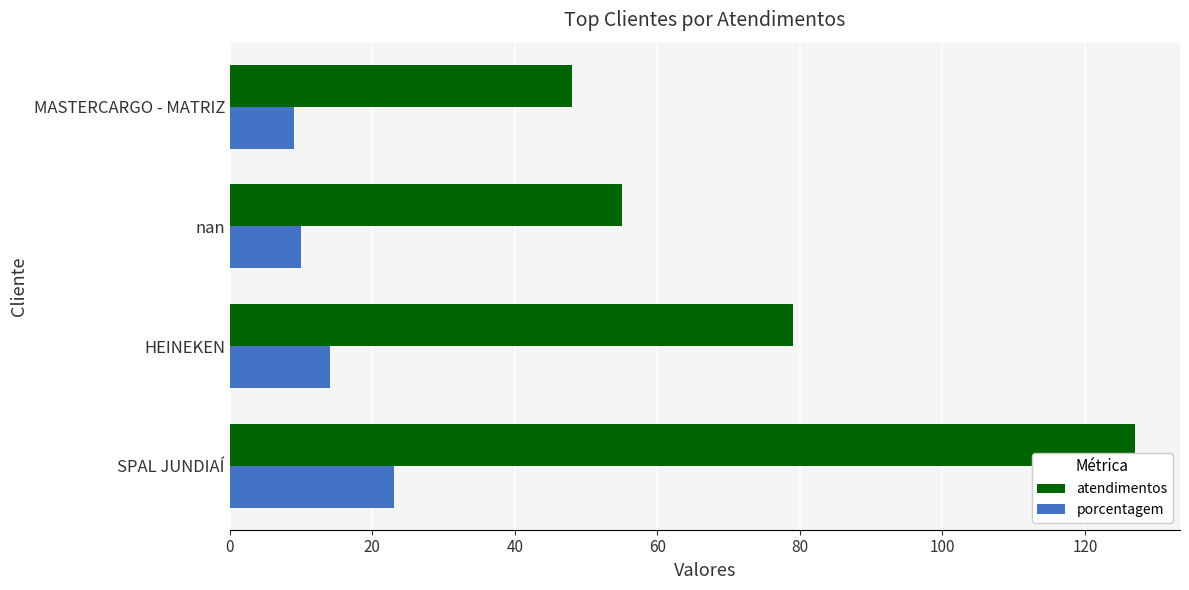

What is the maximum value for atendimentos?

127